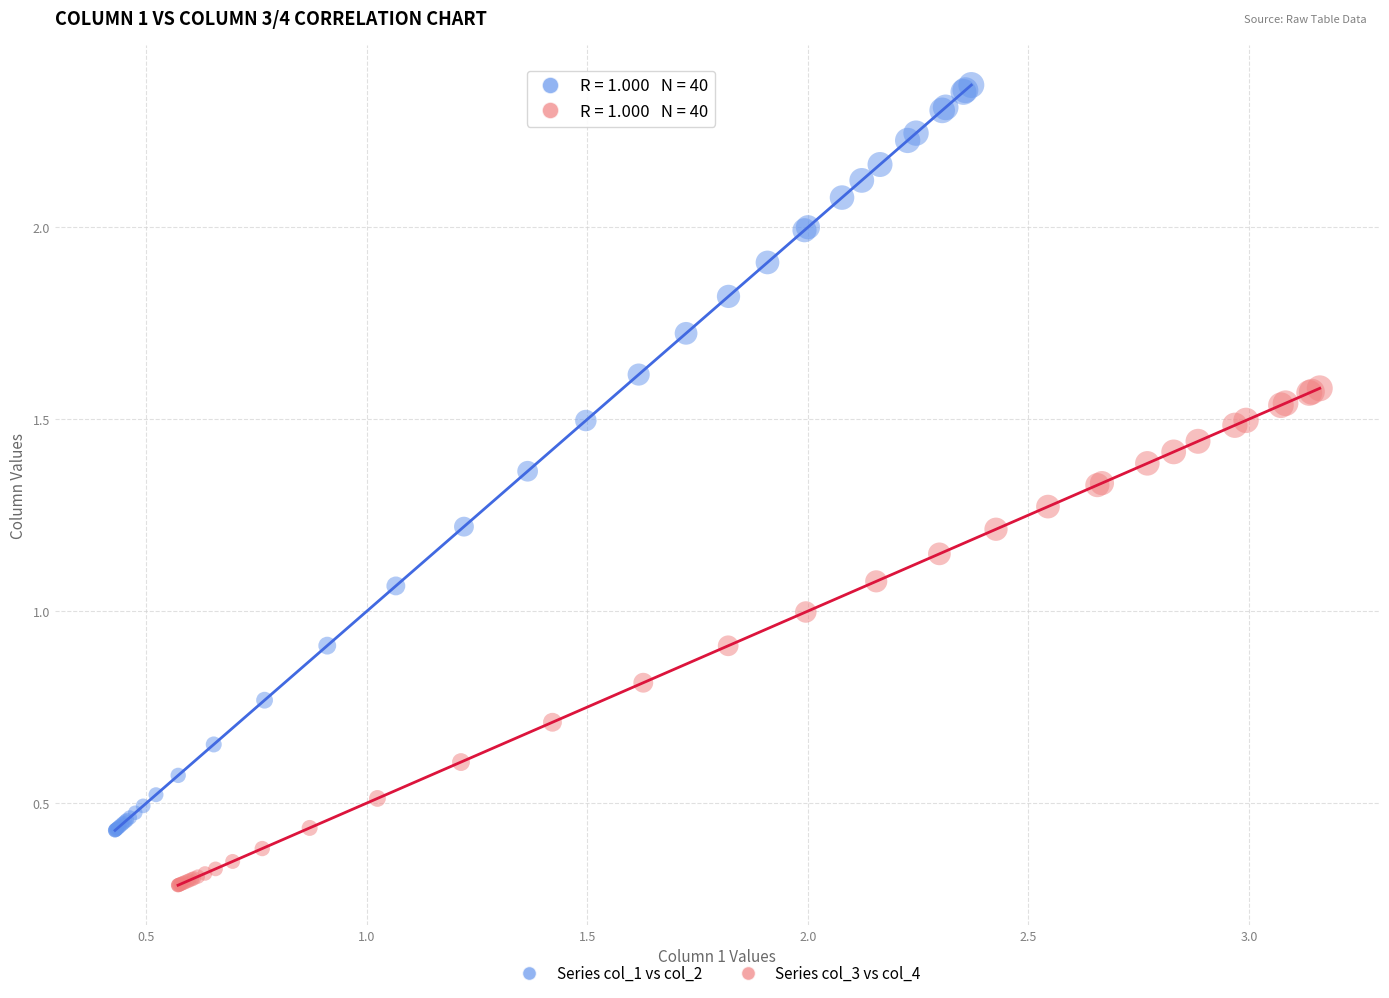

Which series contains the highest Y value?

Series col_1 vs col_2